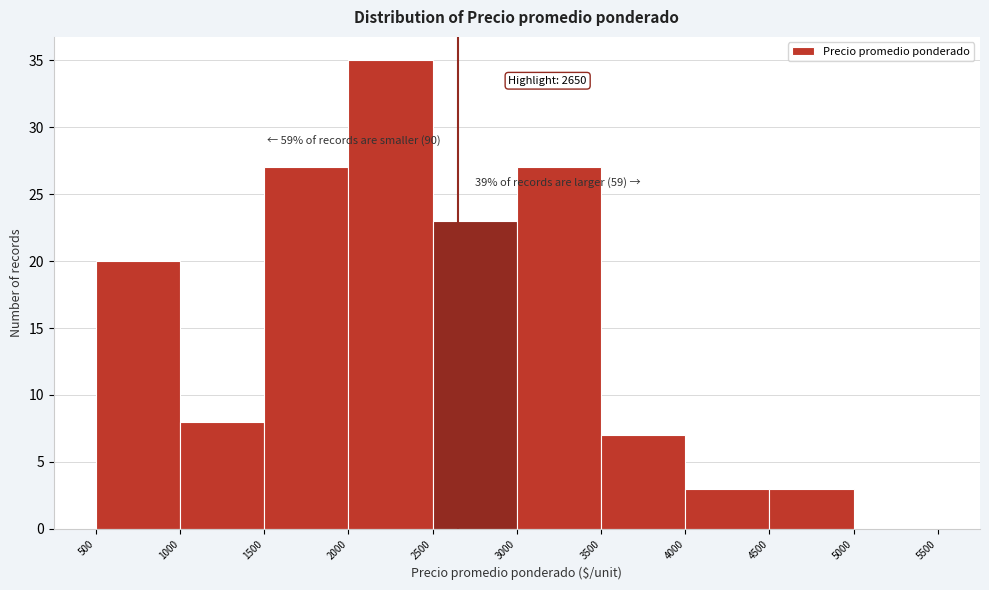

Over which range of the x-axis is the bar tallest?

2000 to 2500